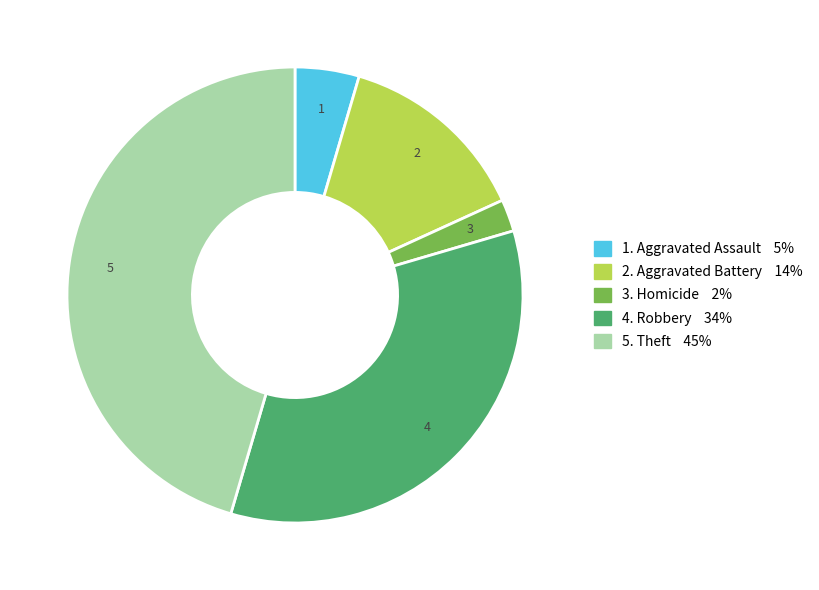

What is the ratio of the value at 1. Aggravated Assault 5% to the value at 2. Aggravated Battery 14%?

0.3